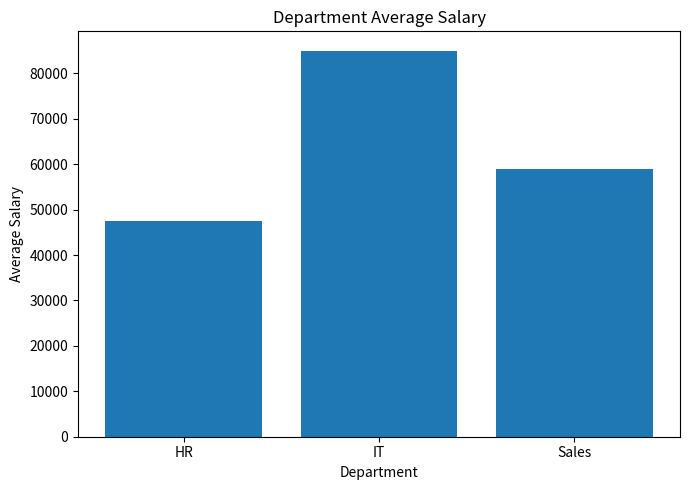

Are the bars grouped side by side (vs. stacked)?

No